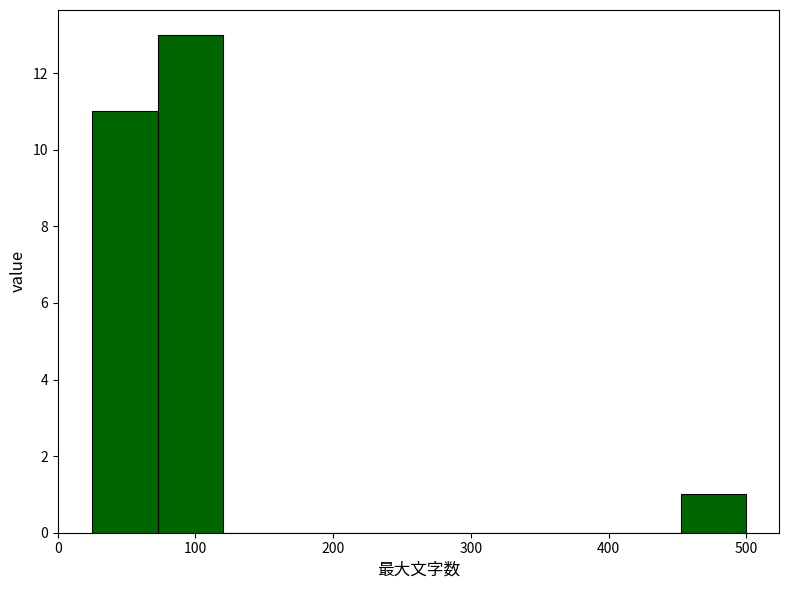

Over which range of the x-axis is the bar tallest?

70 to 120